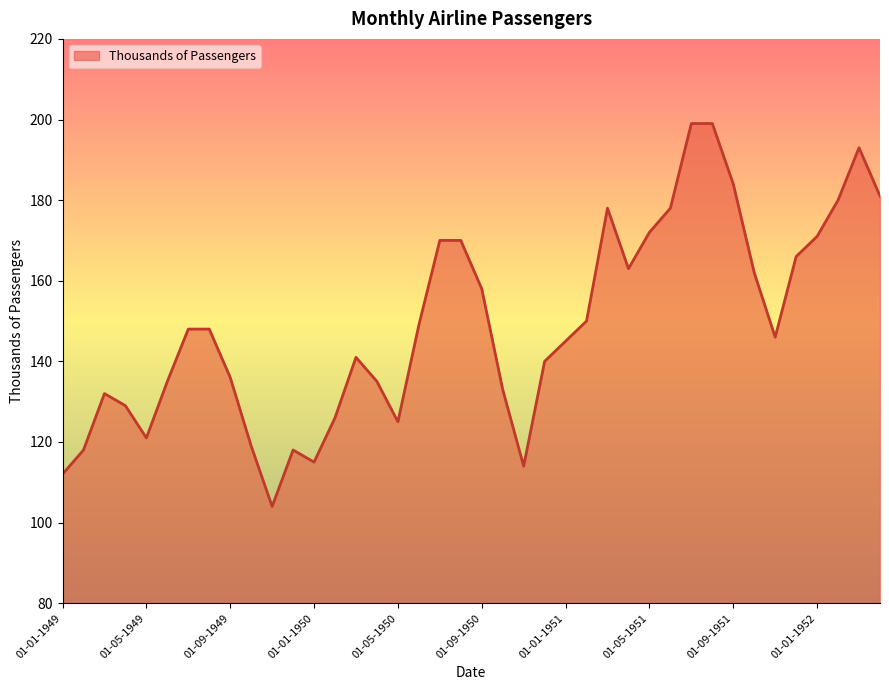

Reading left to right, transcribe all the data shown in this chart.

112	118	132	129	121	135	148	148	136	119	104	118	115	126	141	135	125	149	170	170	158	133	114	140	145	150	178	163	172	178	199	199	184	162	146	166	171	180	193	181